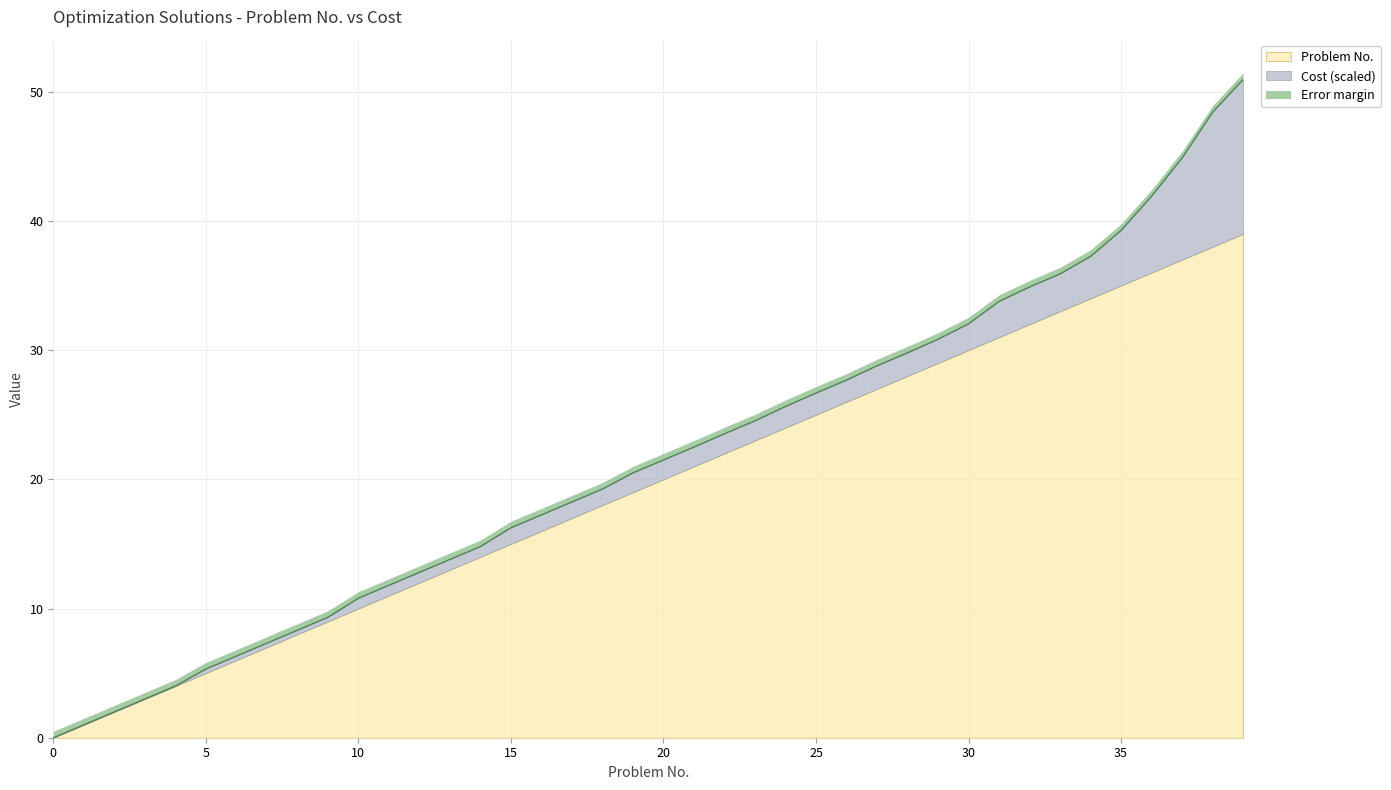

True or false: the data shows 81.7 at 38.

False